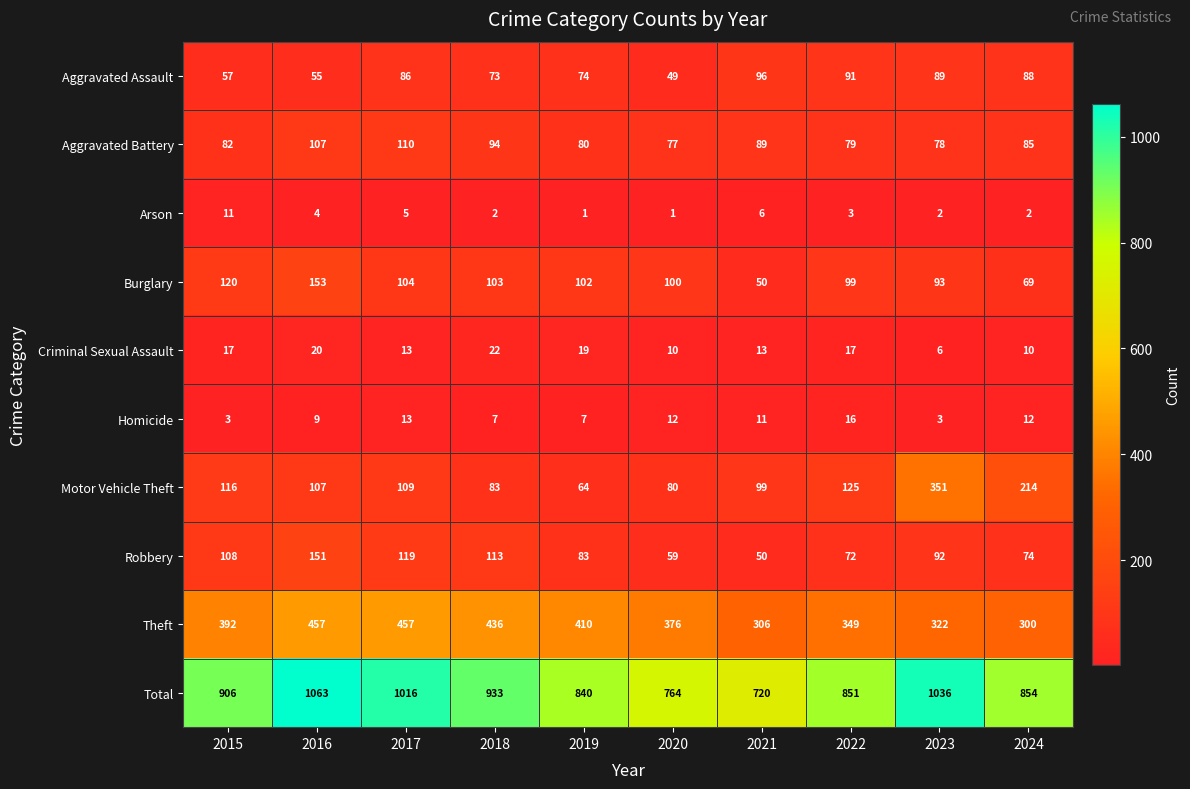

At which label is Motor Vehicle Theft closest to 207?

2024